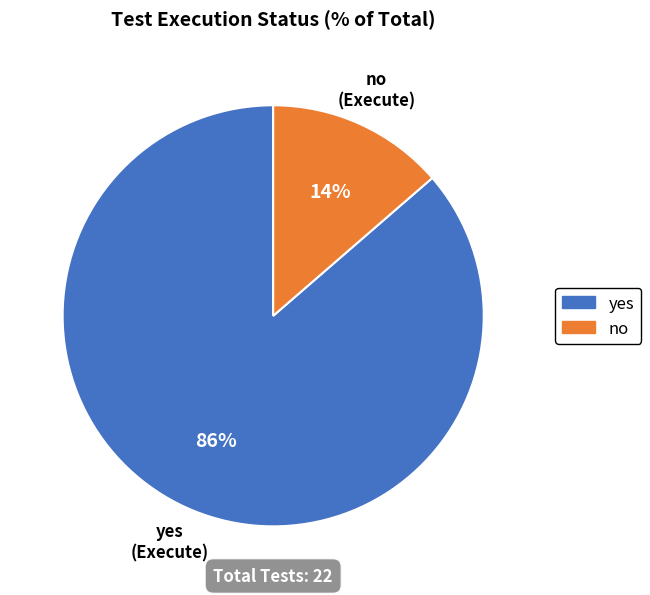

To the nearest percent, what portion does yes represent?

86%